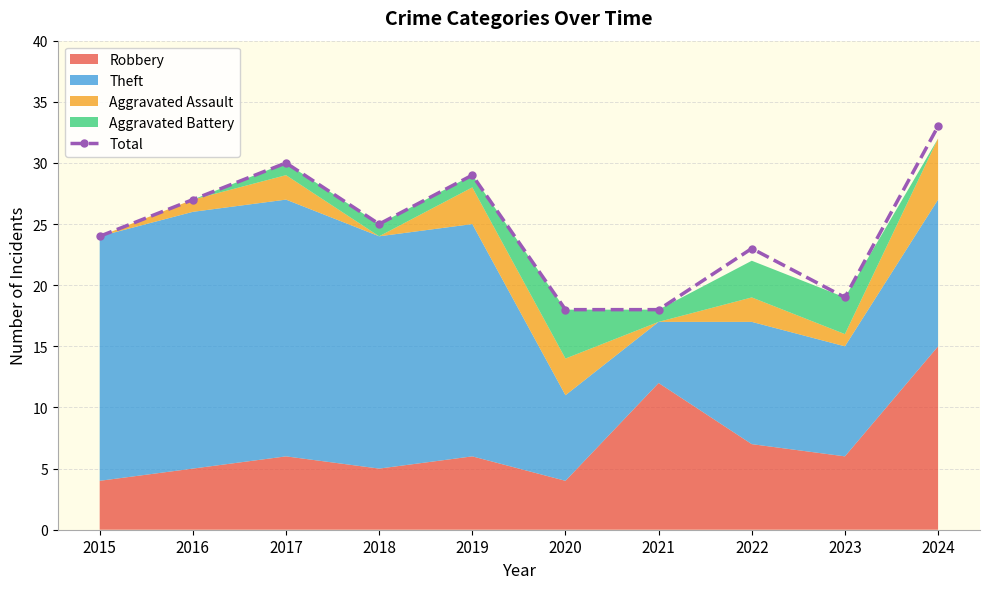

What is the difference between the maximum and minimum values?

15